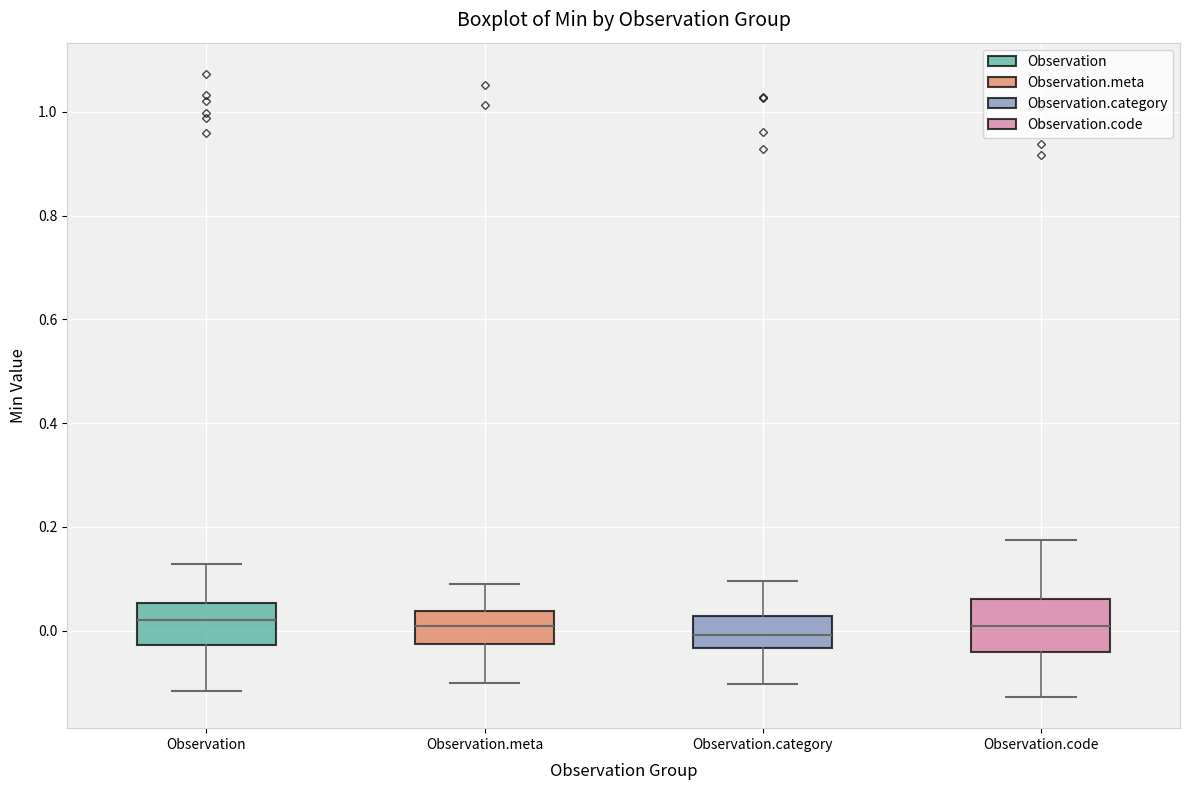

Reading left to right, read every box against the y-axis: the position of its median line, the range the box covers, and the ends of its whiskers. The values are not printed on the chart, so give them approximately, as read against the axis.

Observation: median 0.02, box -0.02 to 0.06, whiskers -0.12 to 0.12
Observation.meta: median 0.00, box -0.02 to 0.04, whiskers -0.10 to 0.08
Observation.category: median 0.00, box -0.04 to 0.02, whiskers -0.10 to 0.10
Observation.code: median 0.00, box -0.04 to 0.06, whiskers -0.12 to 0.18